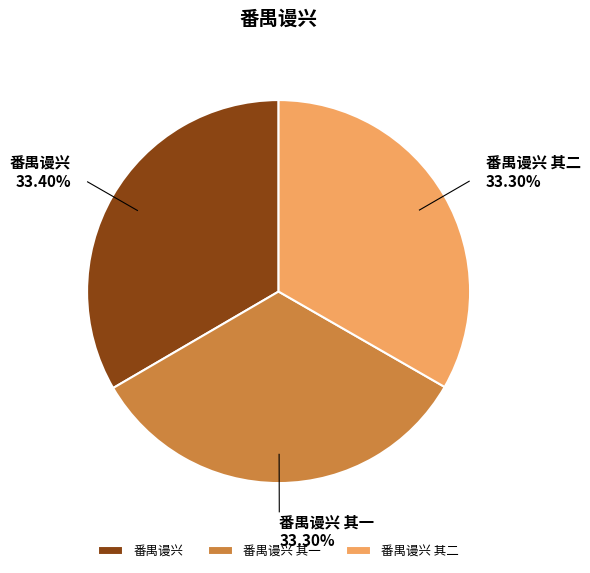

What percentage is the 番禺谩兴 slice, to the nearest percent?

33%